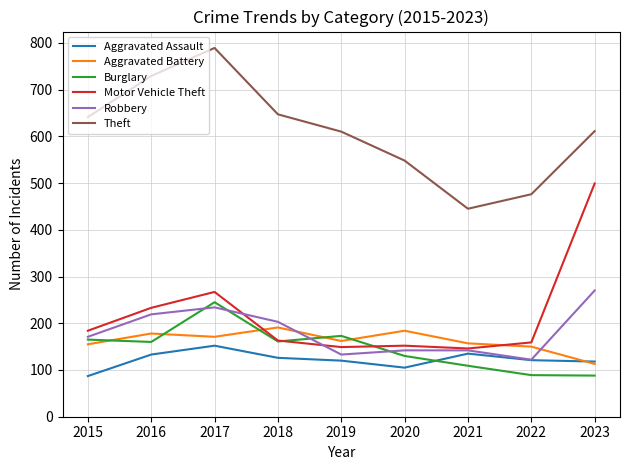

Which label corresponds to the largest value in the chart?

2017